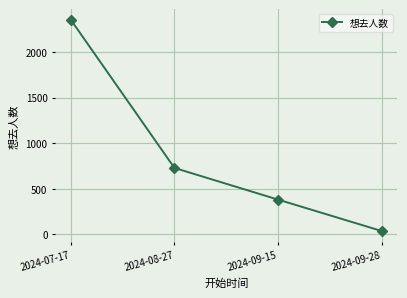

Reading right to left, list all the values displayed in this chart.

34	379	727	2355